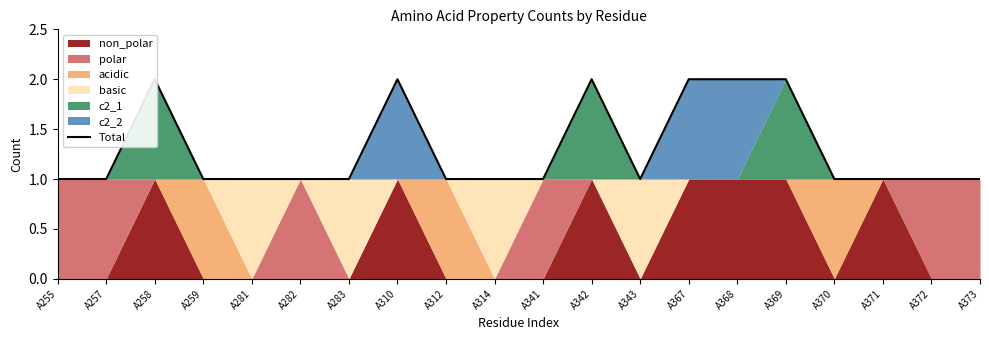

What is the smallest value displayed?

1